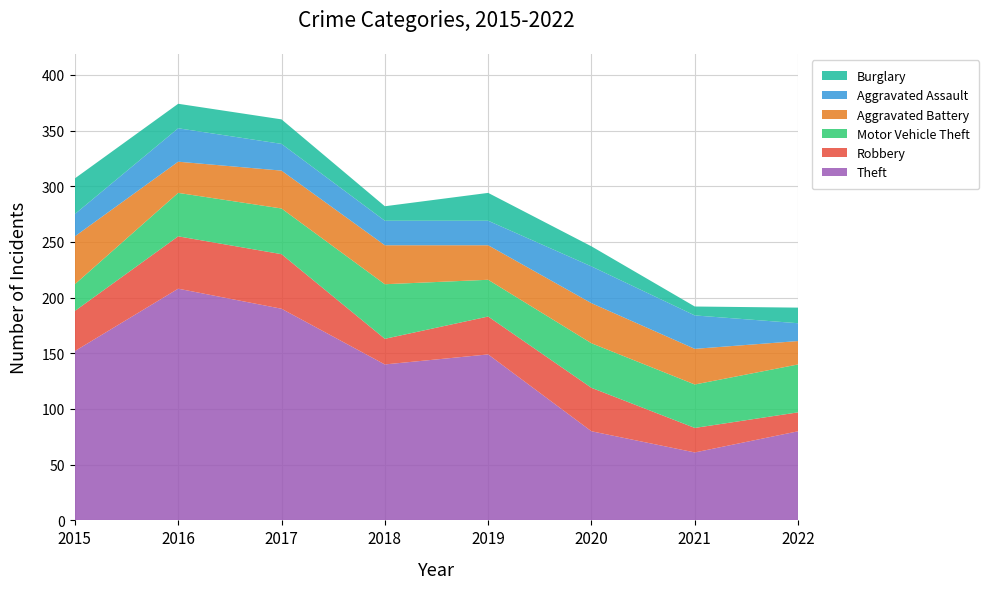

Reading left to right, transcribe all the data shown in this chart.

Theft: 152	208	190	140	149	80	61	80
Robbery: 36	47	49	23	34	39	22	17
Motor Vehicle Theft: 24	39	41	49	33	40	39	43
Aggravated Battery: 43	28	34	35	31	36	32	21
Aggravated Assault: 20	30	24	22	22	33	30	16
Burglary: 32	22	22	13	25	18	8	14